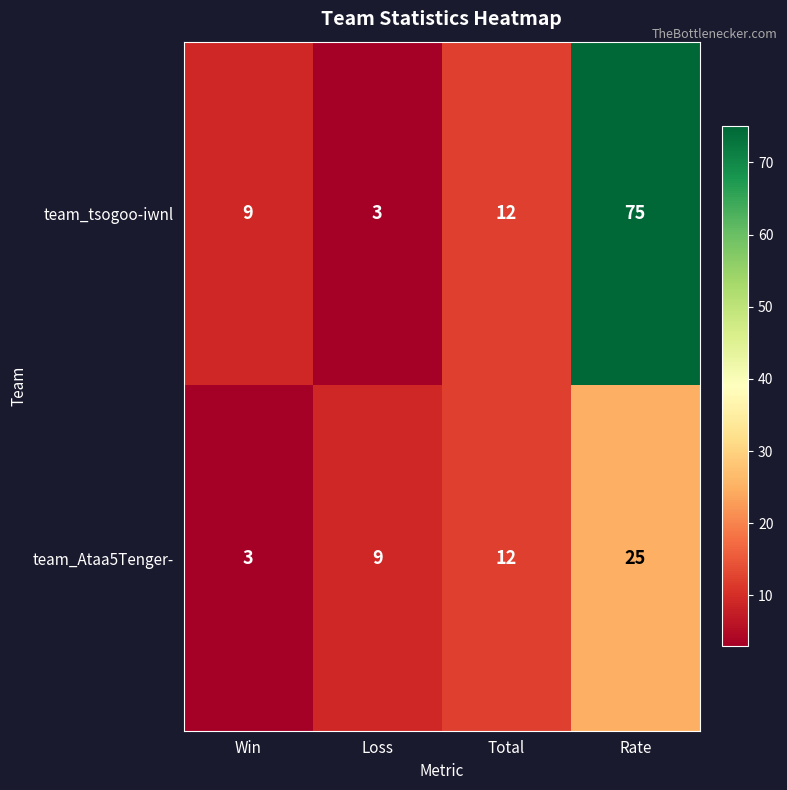

What is the average value of the team_Ataa5Tenger- series?

12